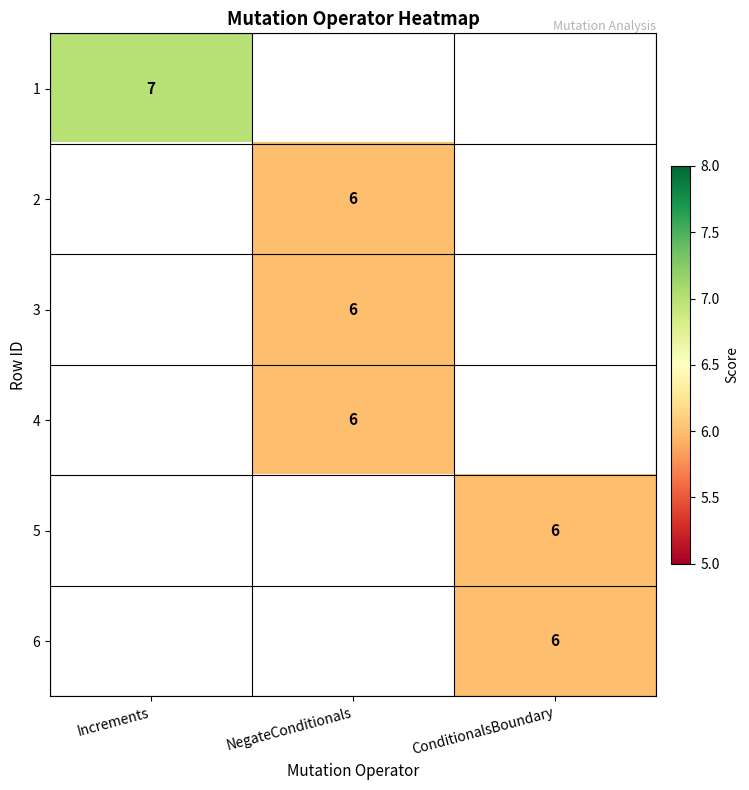

Is it true that 2 equals 3 at NegateConditionals?

False